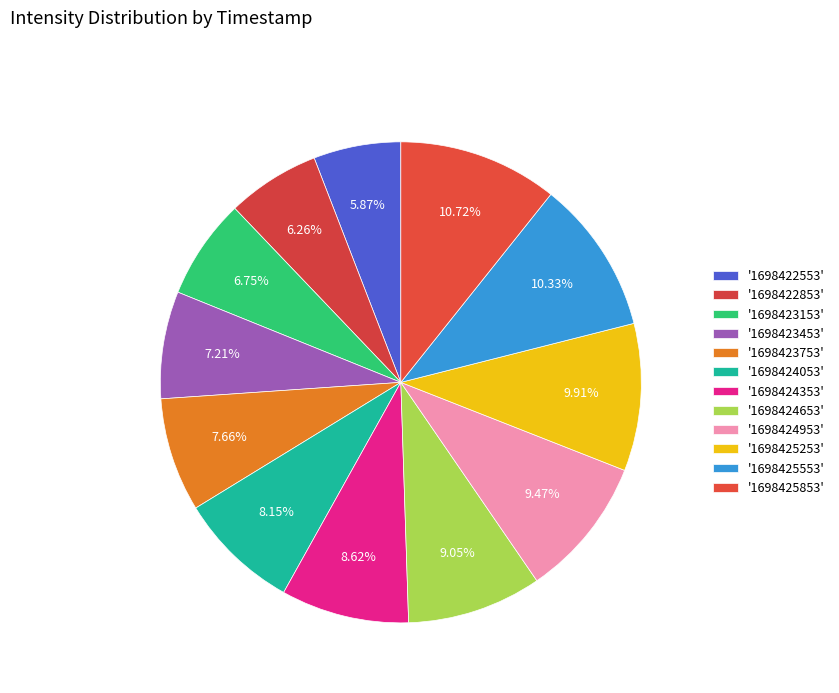

Count the number of slices in the pie.

12